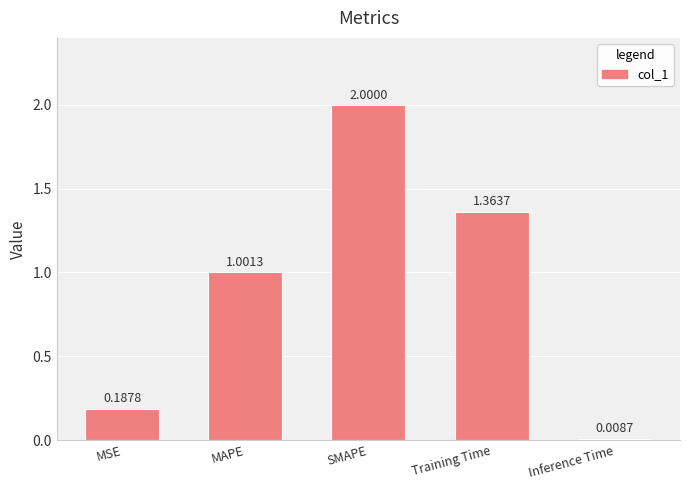

What is the change in value from MSE to Training Time?

+1.2